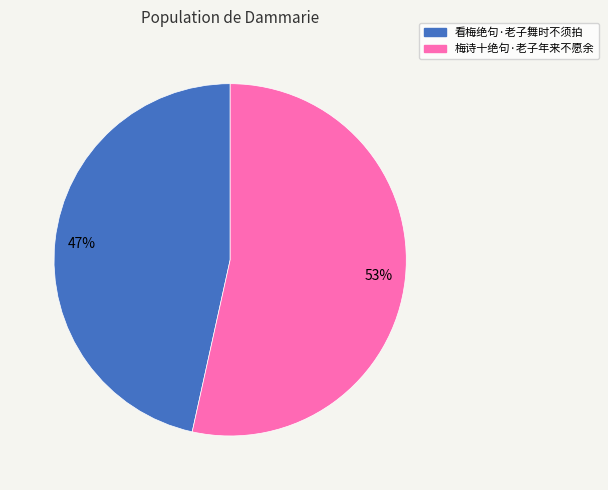

To the nearest percent, what percentage of the pie is 梅诗十绝句·老子年来不愿余?

53%